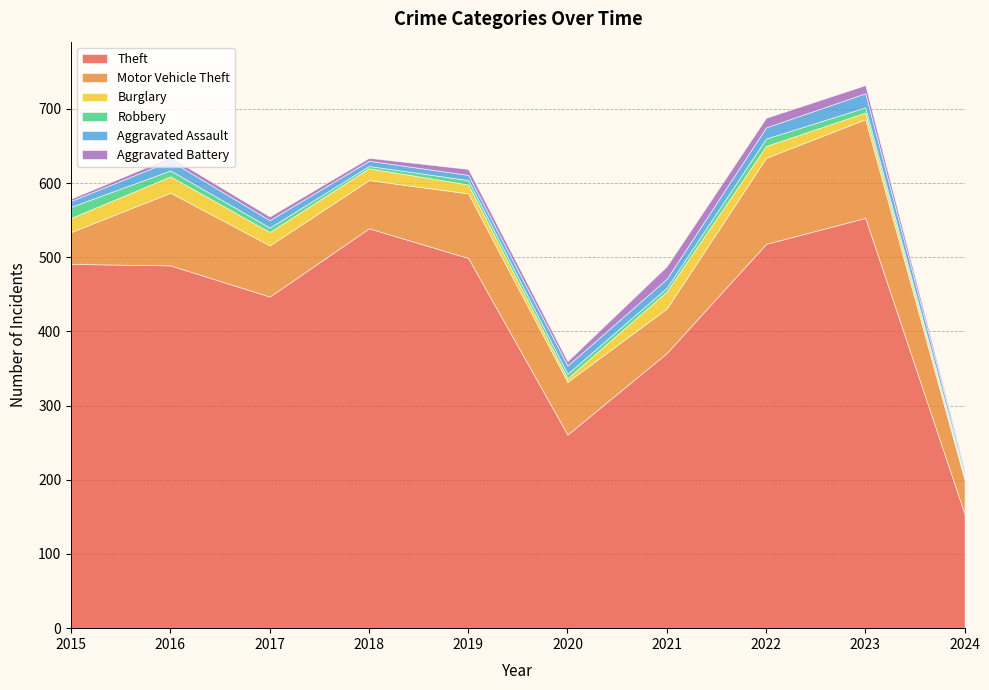

At 2019, list the series in order from largest to smallest.

Theft, Motor Vehicle Theft, Burglary, Aggravated Battery, Aggravated Assault, Robbery